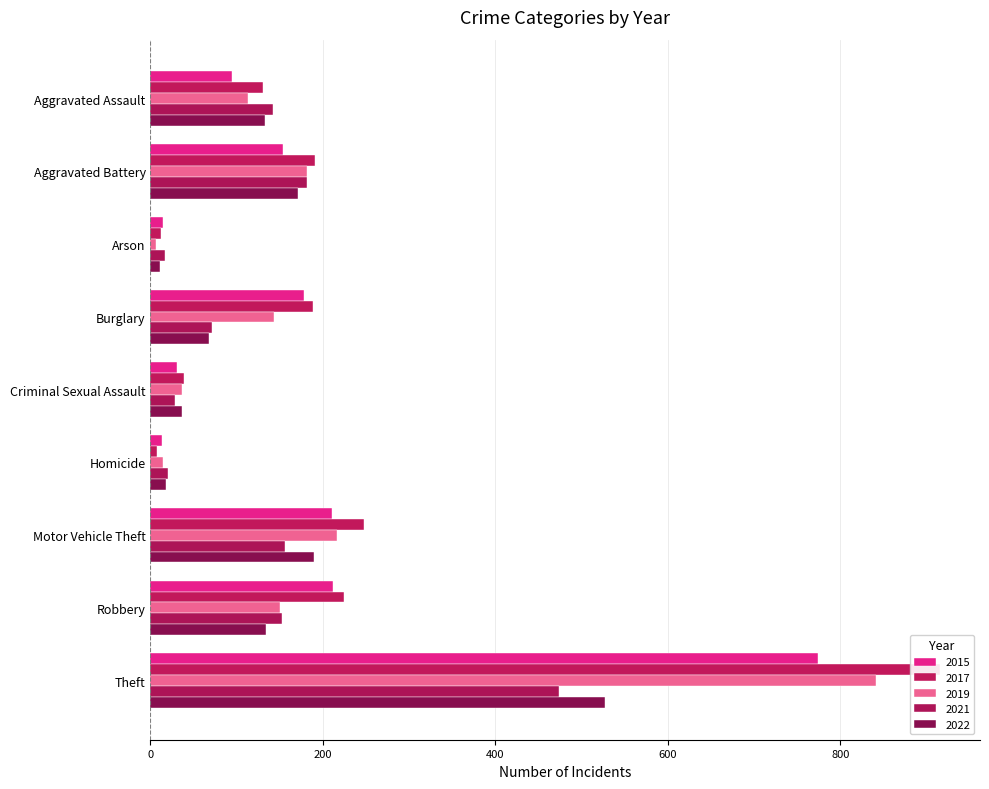

How many series are shown in this chart?

5